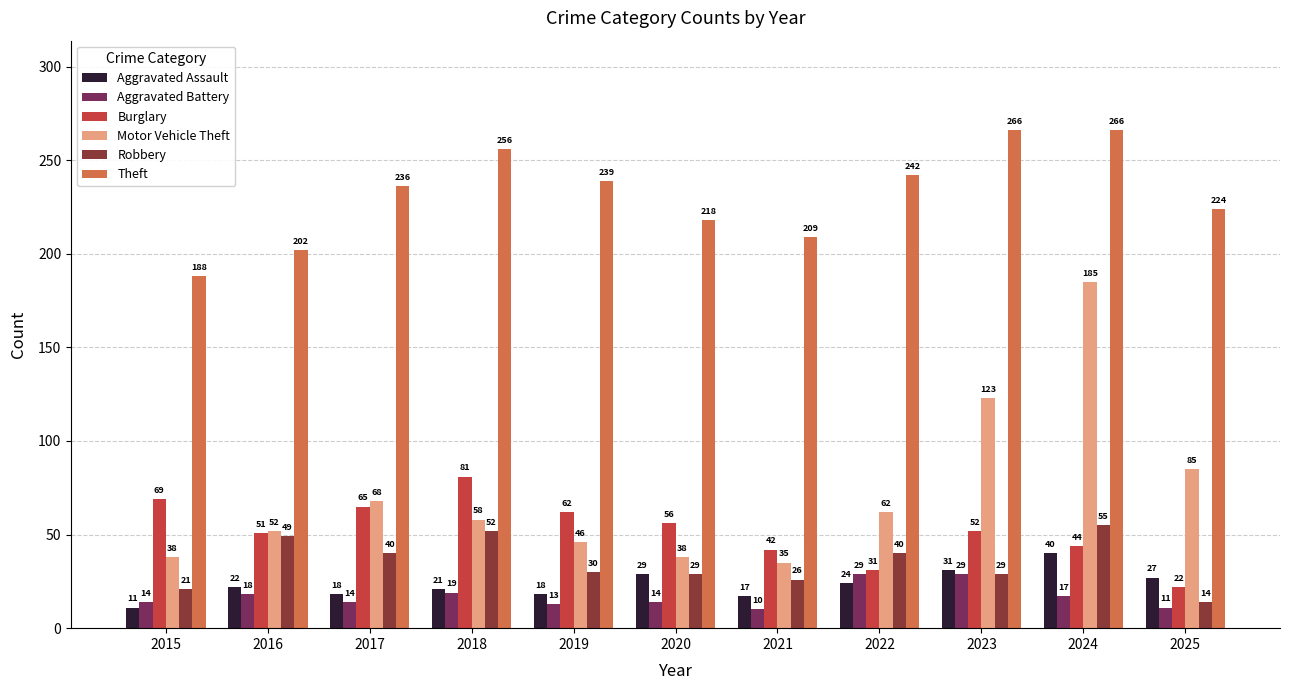

What is the value of the Burglary bar at the 7th from the left?

42